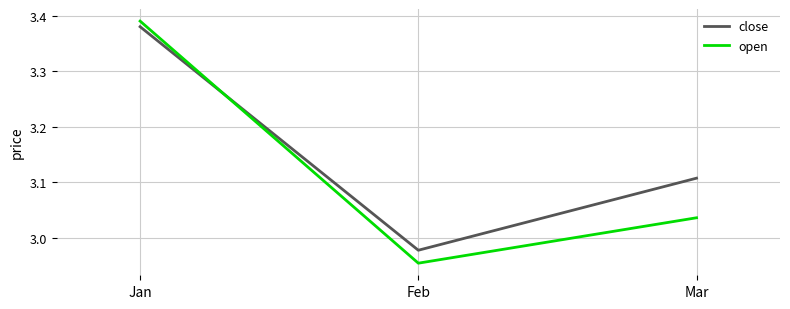

Is it true that close equals 4.5 at Jan?

False